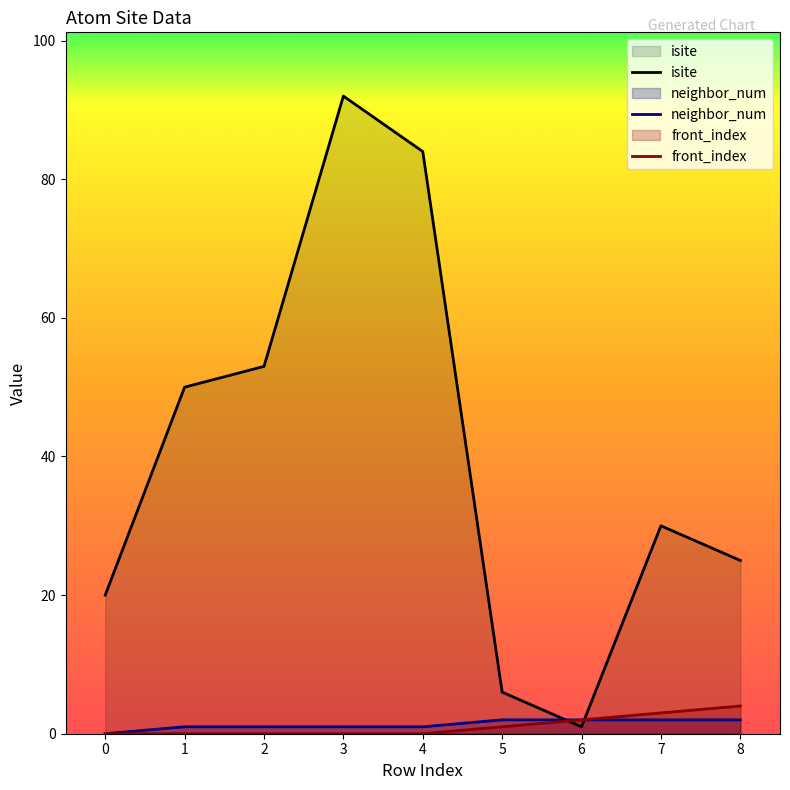

Which series has the largest range (max minus min)?

isite